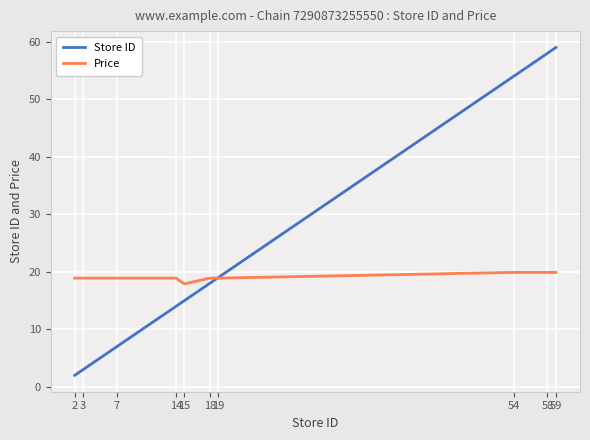

Which series has the largest range (max minus min)?

Store ID